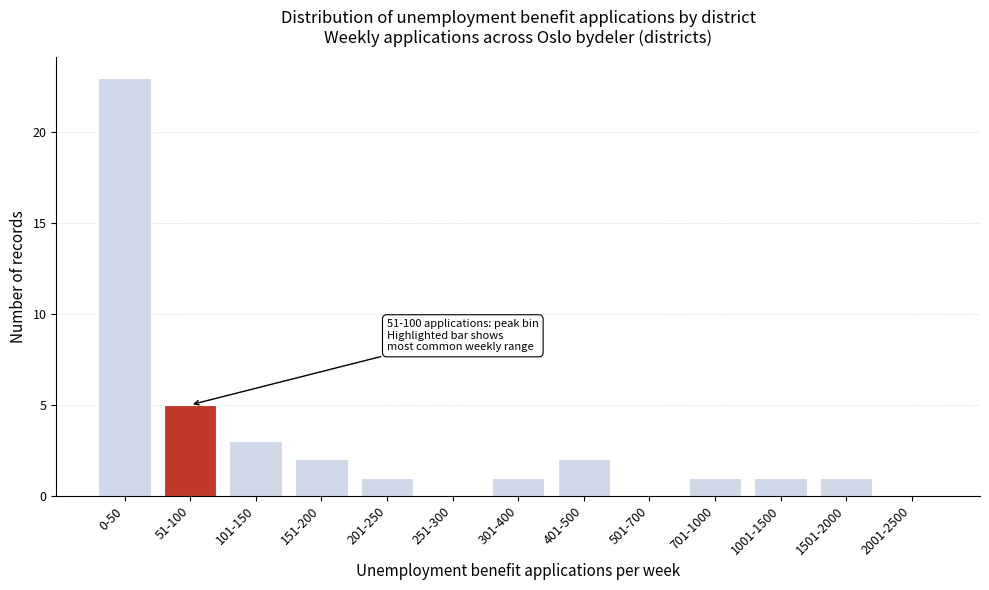

At which label is the value closest to 11?

51-100